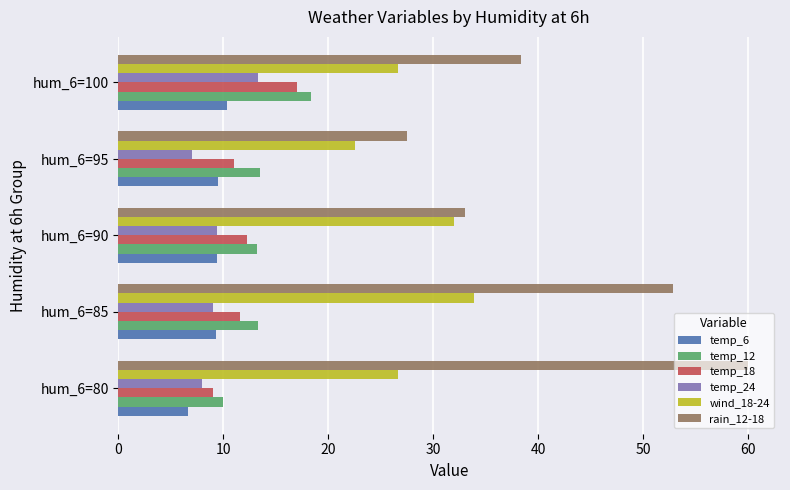

At how many categories does at least one series exceed 26?

5